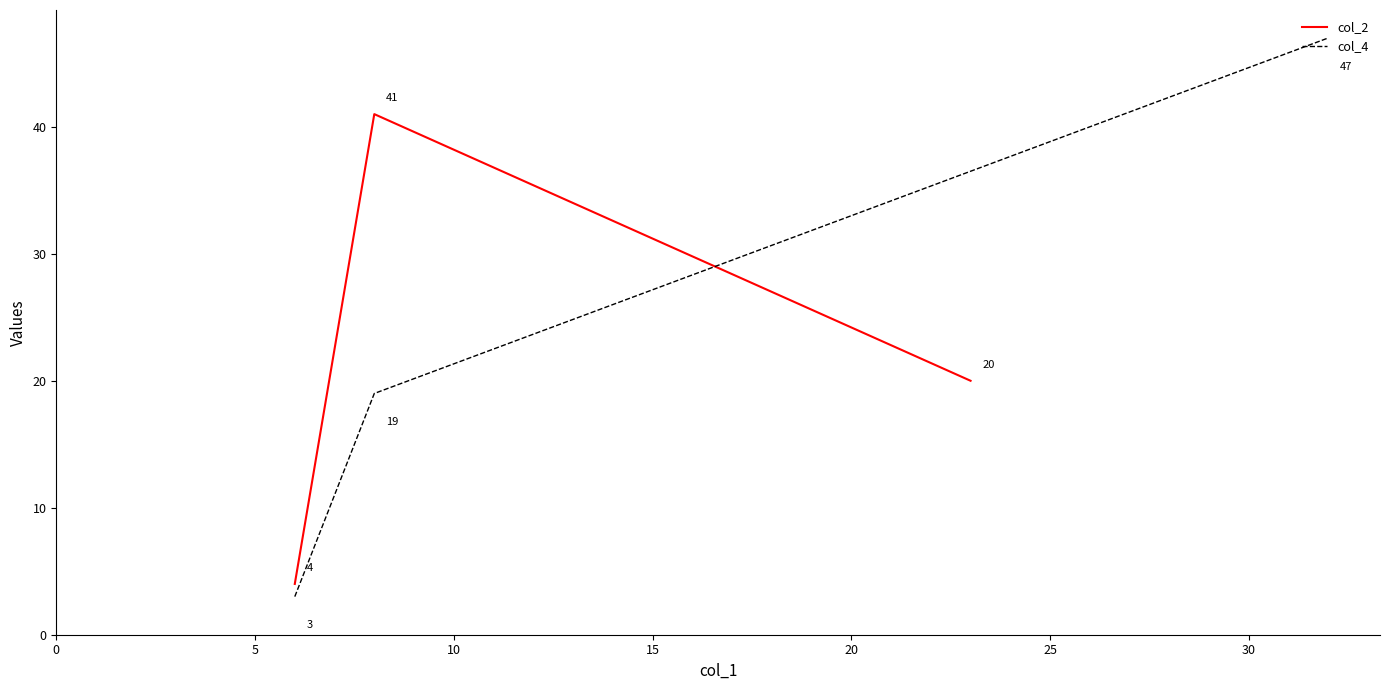

Between 5 and 10, which is larger?

5